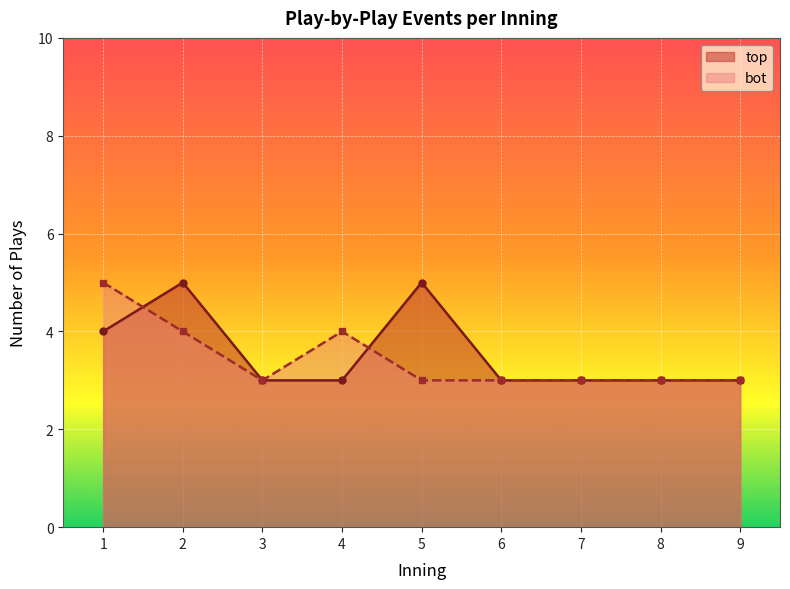

What is the smallest value displayed?

3